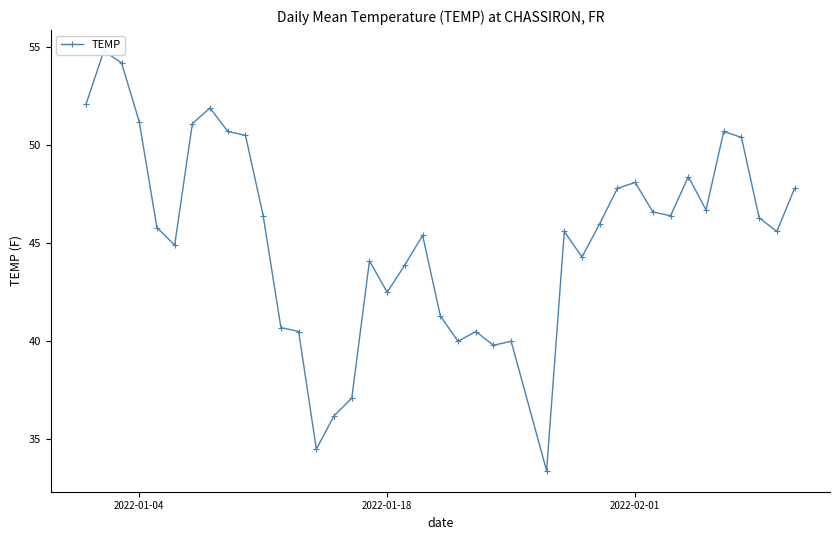

What is the change in value from 2022-01-04 to 2022-02-01?

+2.1